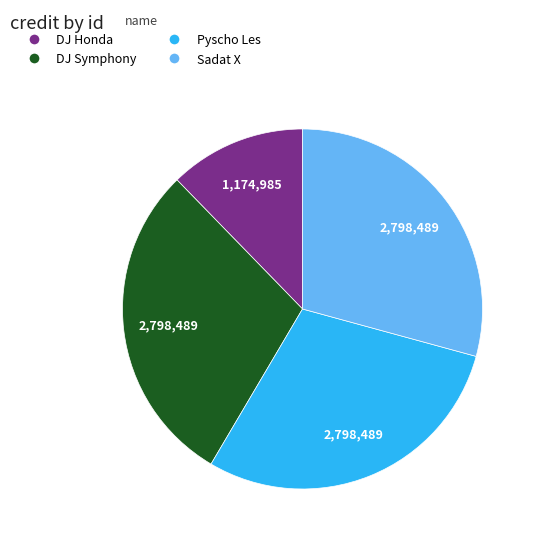

Count the number of slices in the pie.

4